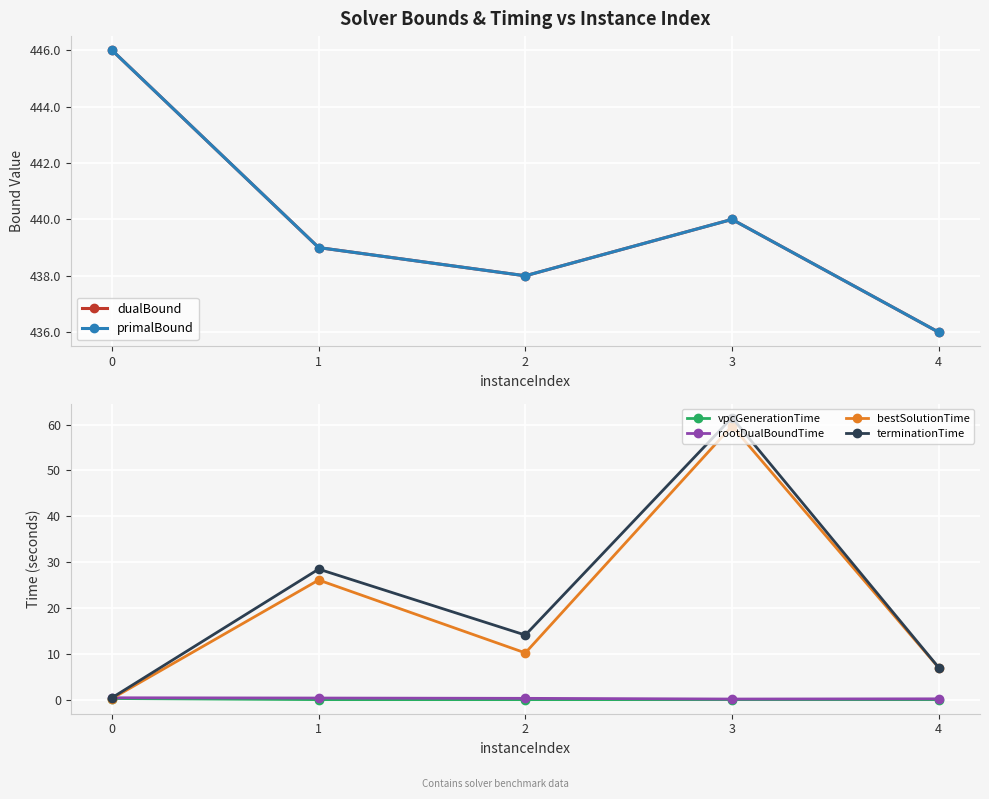

What is the sum of all rootDualBoundTime values?

1.4